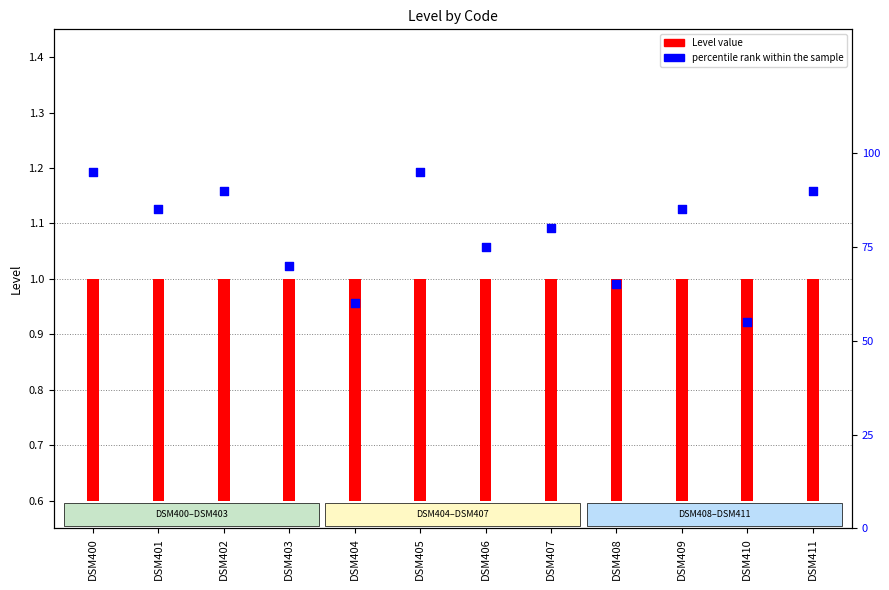

Is the value of percentile rank within the sample at DSM401 greater than the value of Level value at DSM400?

Yes